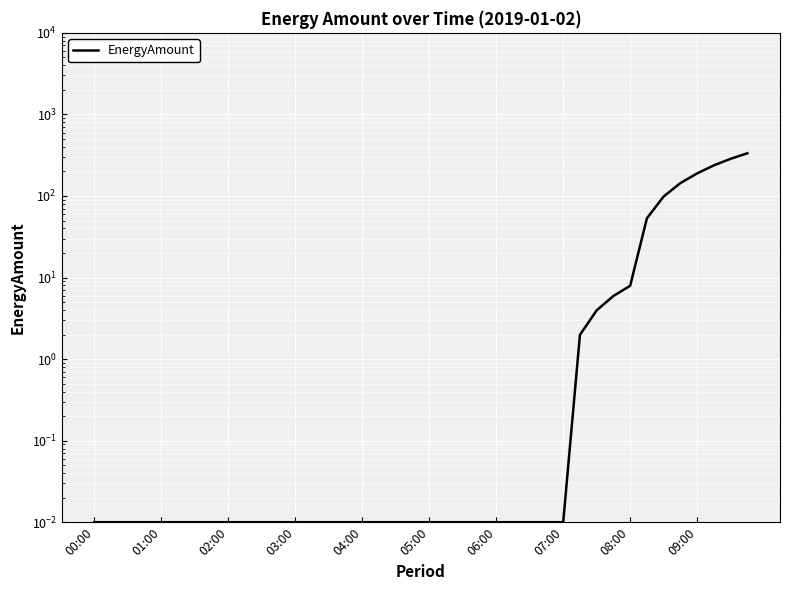

True or false: there are more than 1 points higher than both neighbors.

False